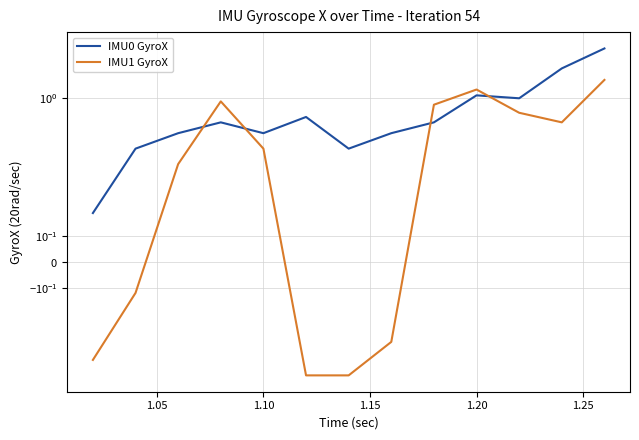

What are all the series names shown in the legend?

IMU0 GyroX, IMU1 GyroX